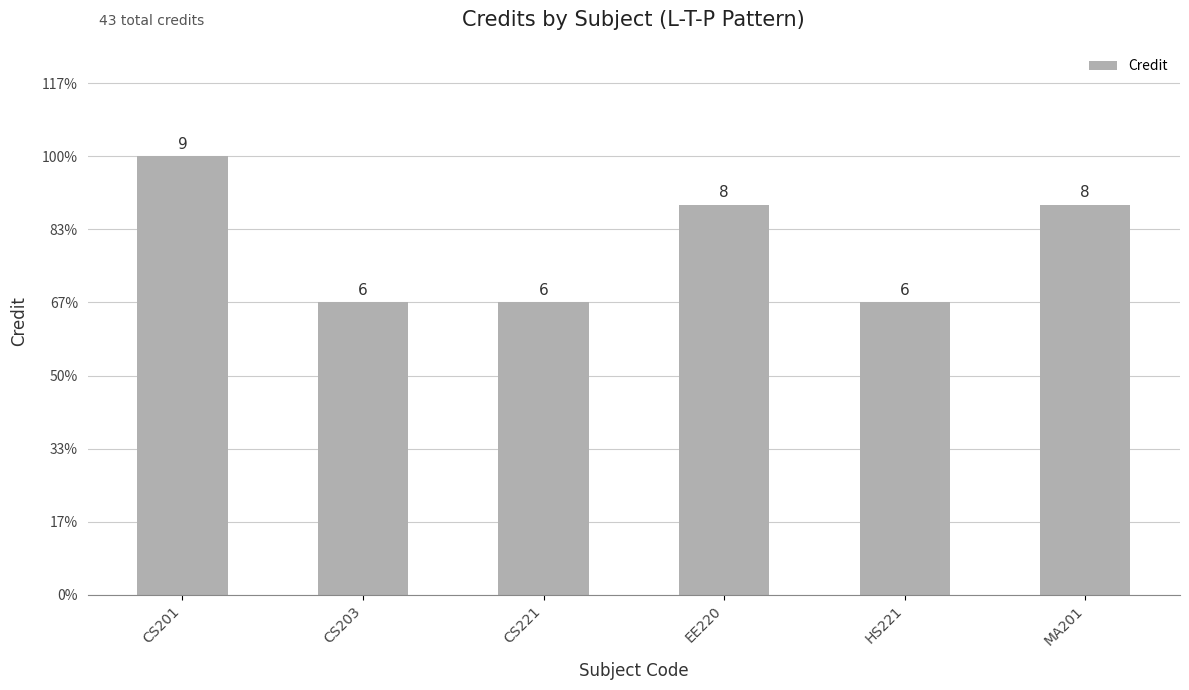

Reading left to right, extract all data points from this chart.

9	6	6	8	6	8